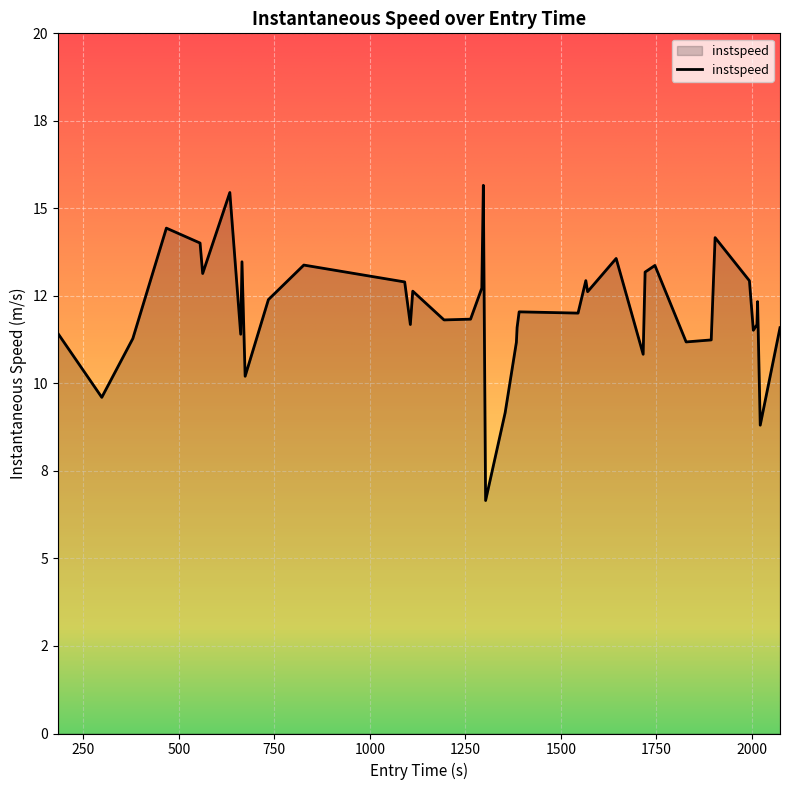

Does the chart display data point markers on the line(s)?

No